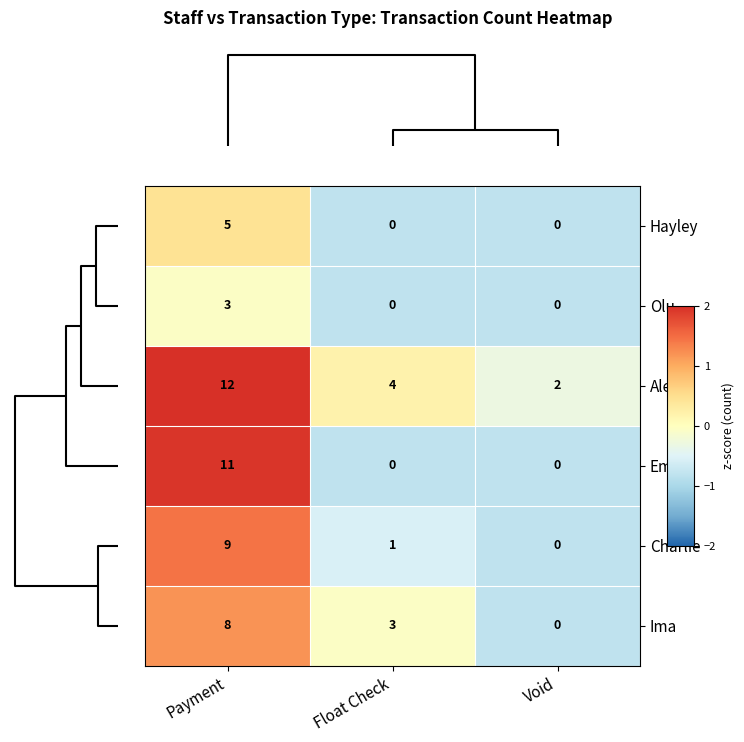

What is the spread (max minus min) of values at Float Check?

4